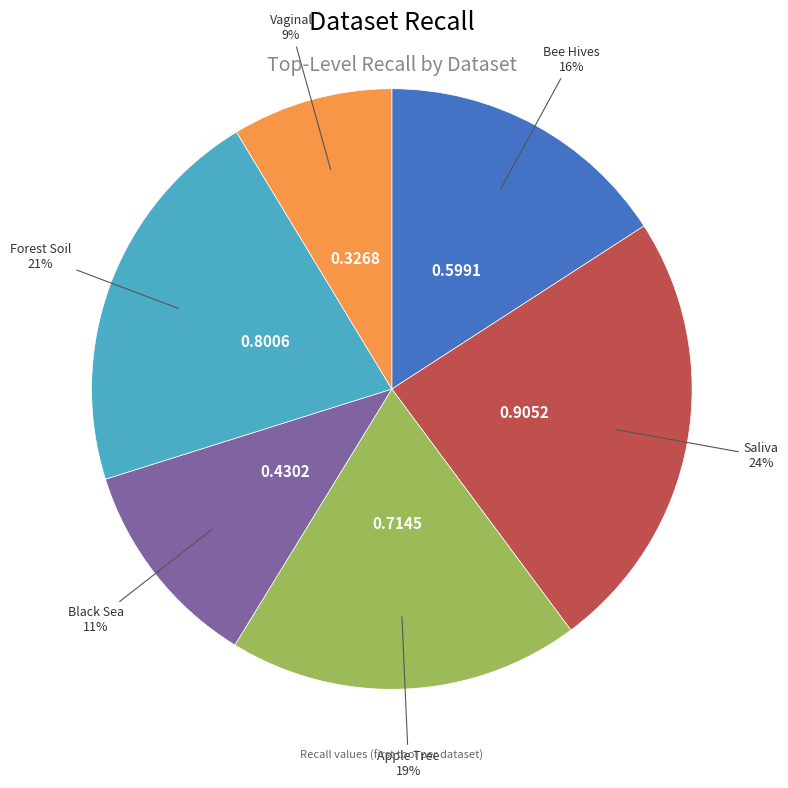

To the nearest percent, what is the difference between the largest and smallest slice percentages?

15%